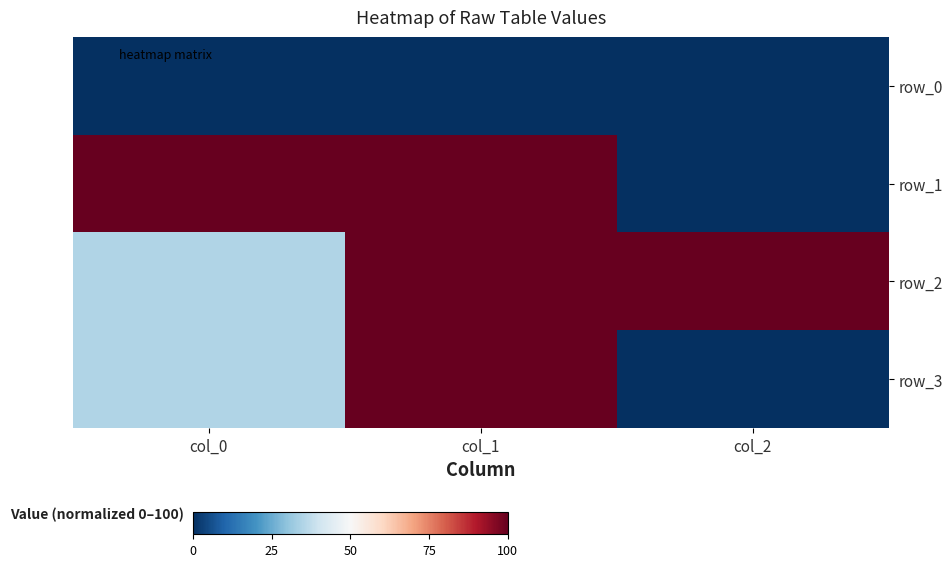

Is the value of row_2 at col_2 greater than the value of row_1 at col_1?

No